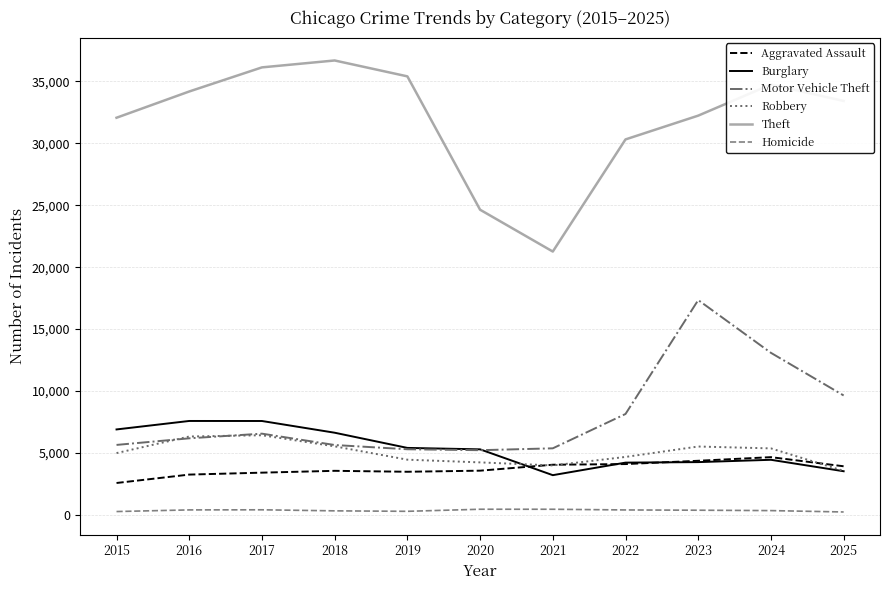

What is the average value of the Burglary series?

5371